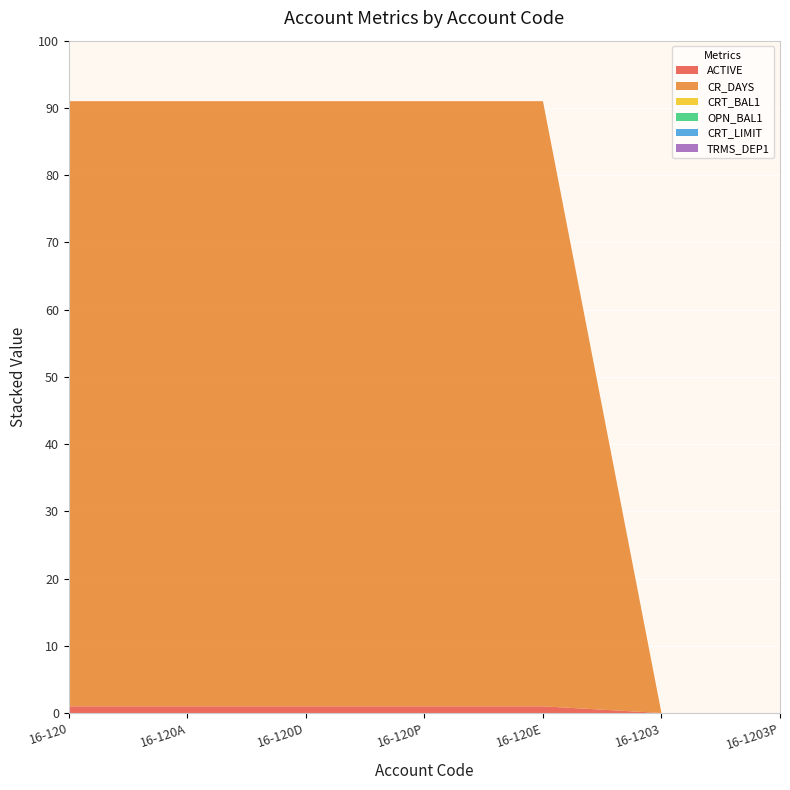

Reading left to right, list all the values displayed in this chart.

ACTIVE: 16-120=1	16-120A=1	16-120D=1	16-120P=1	16-120E=1	16-1203=0	16-1203P=0
CR_DAYS: 16-120=90	16-120A=90	16-120D=90	16-120P=90	16-120E=90	16-1203=0	16-1203P=0
CRT_BAL1: 16-120=0	16-120A=0	16-120D=0	16-120P=0	16-120E=0	16-1203=0	16-1203P=0
OPN_BAL1: 16-120=0	16-120A=0	16-120D=0	16-120P=0	16-120E=0	16-1203=0	16-1203P=0
CRT_LIMIT: 16-120=0	16-120A=0	16-120D=0	16-120P=0	16-120E=0	16-1203=0	16-1203P=0
TRMS_DEP1: 16-120=0	16-120A=0	16-120D=0	16-120P=0	16-120E=0	16-1203=0	16-1203P=0